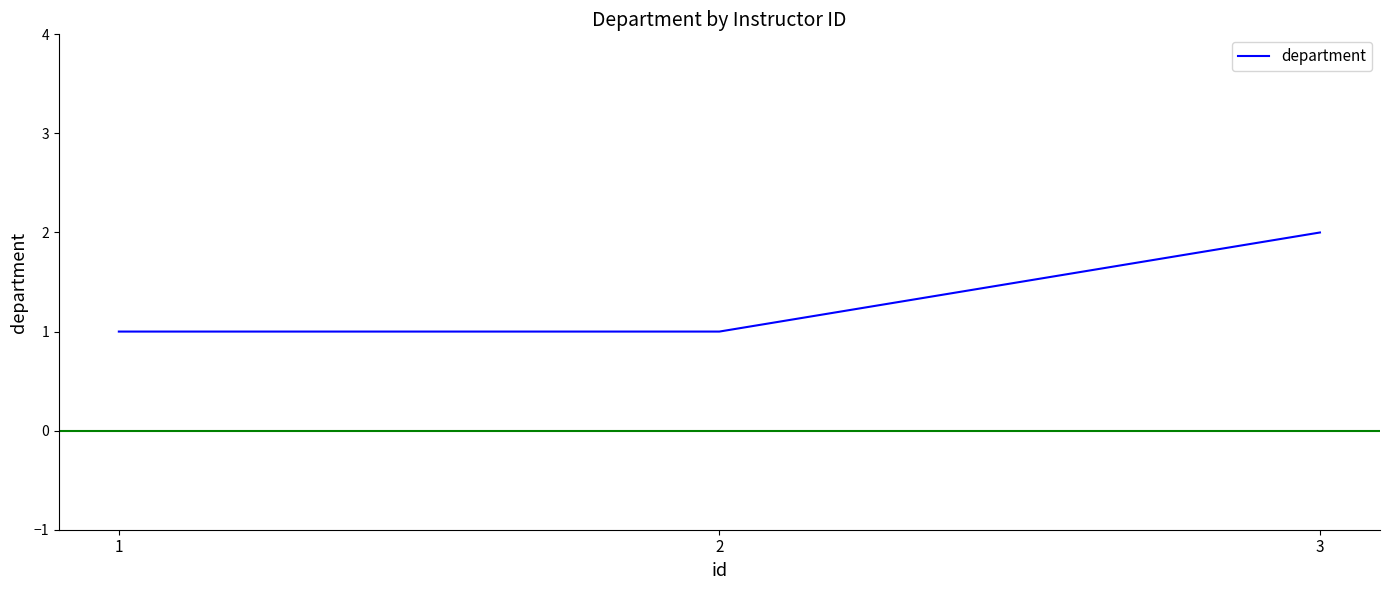

Is it true that the value at 1 is 2?

False